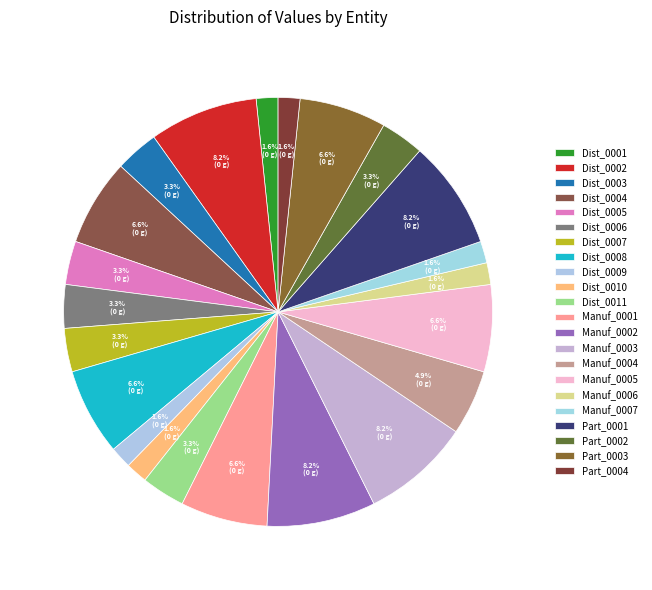

What is the smallest slice in the pie chart?

Dist_0001